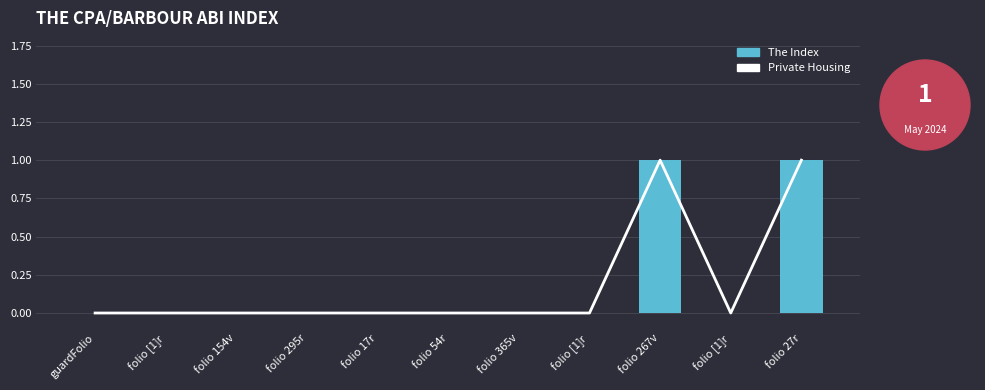

What is the difference between the second highest and minimum values in the The Index series?

1